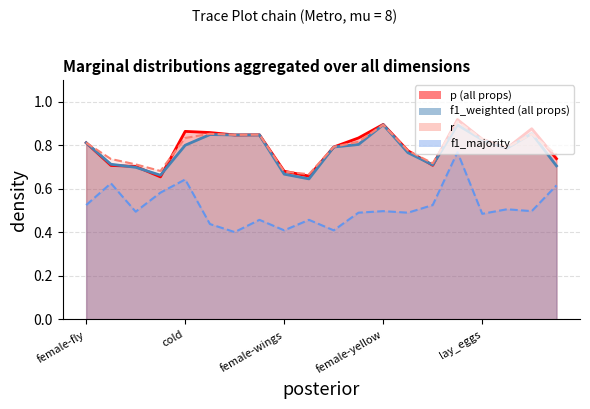

What is the difference between the maximum and minimum values in the r series?

0.2